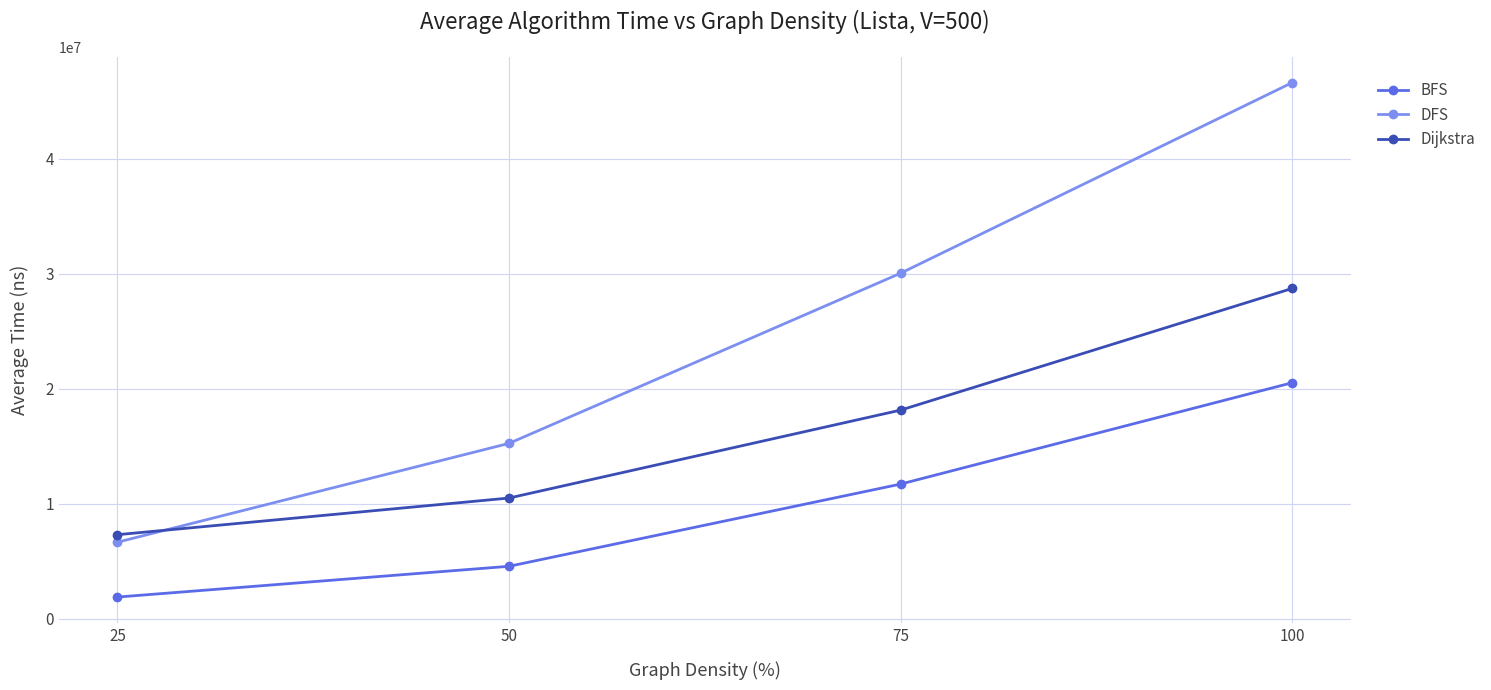

What value does the Dijkstra series have at 100?

28719412.2